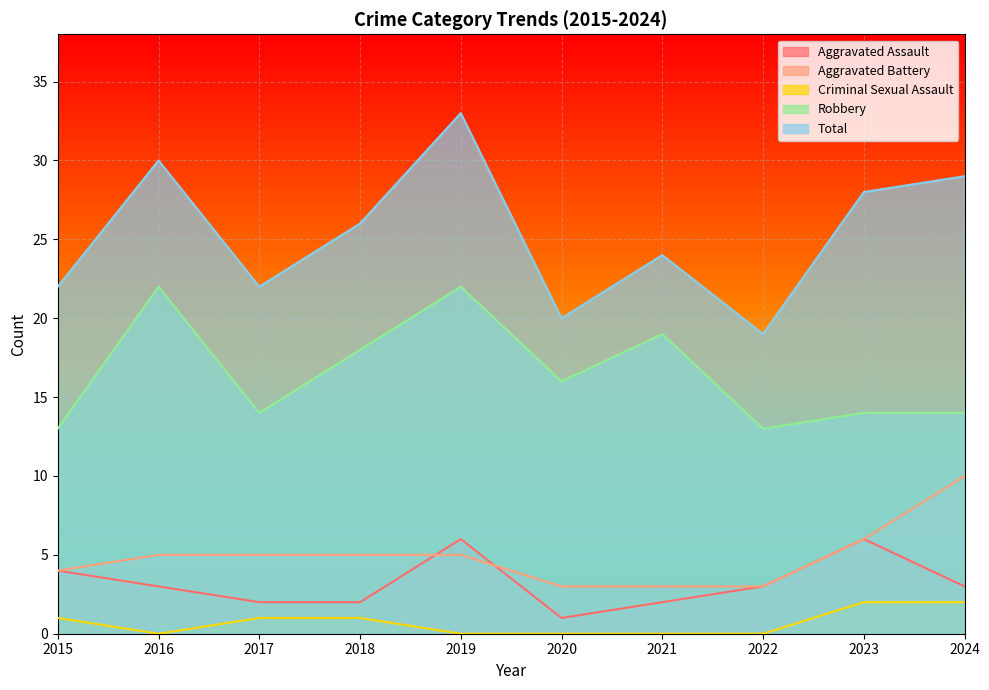

True or false: Aggravated Assault and Total cross at least once.

False